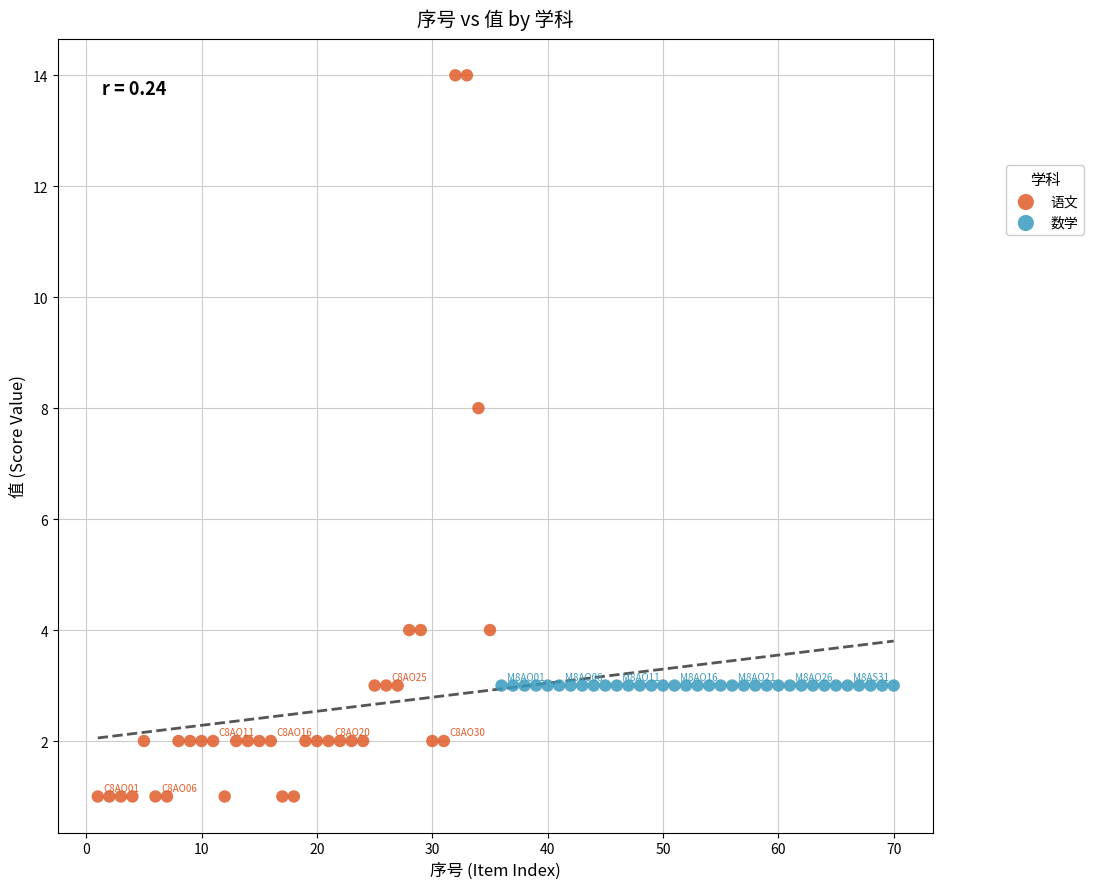

Which series contains the highest Y value?

语文